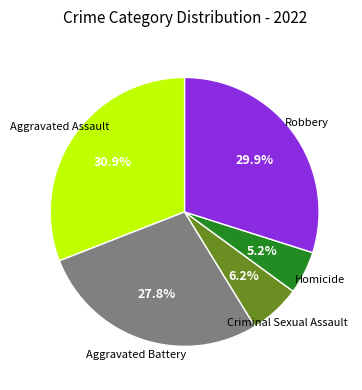

Which slice is the largest?

Aggravated Assault